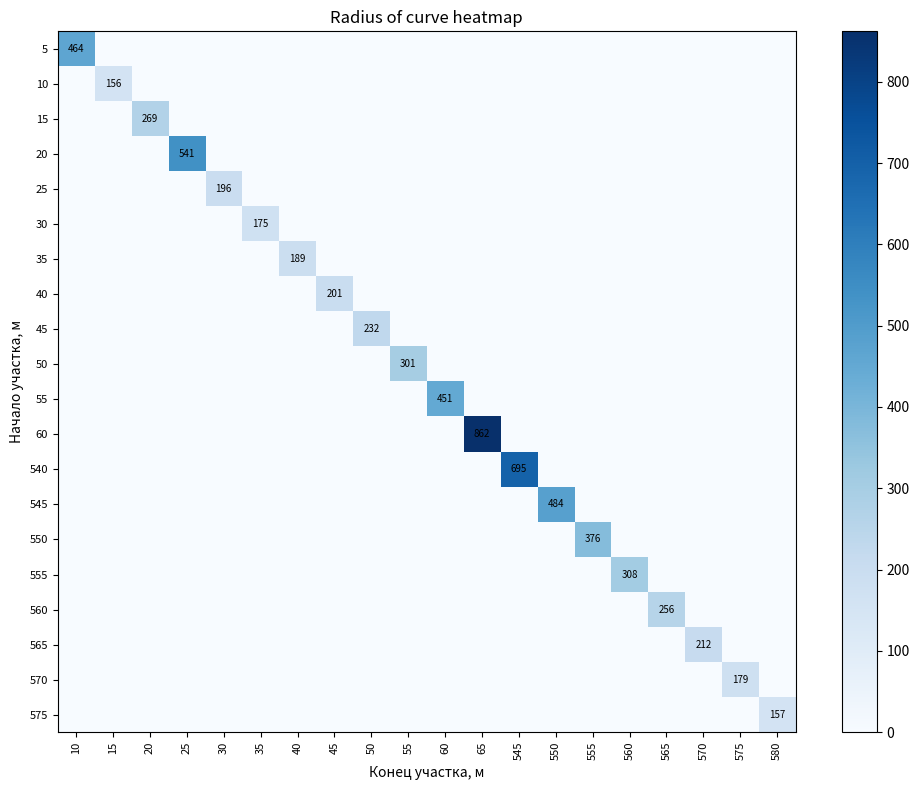

At which category is the sum across all series the highest?

65